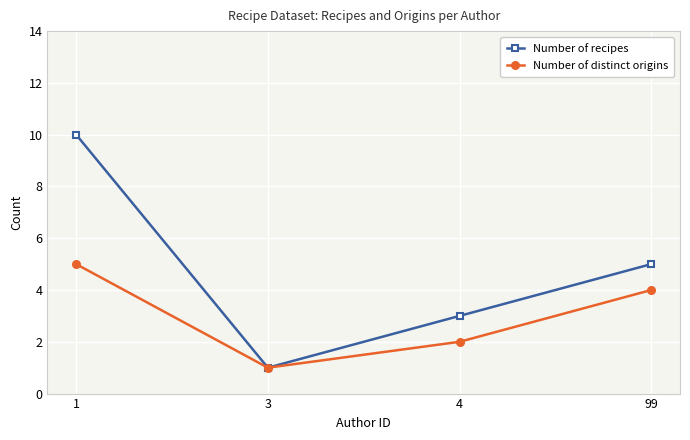

What is the difference between the second highest and second lowest values in the Number of distinct origins series?

2